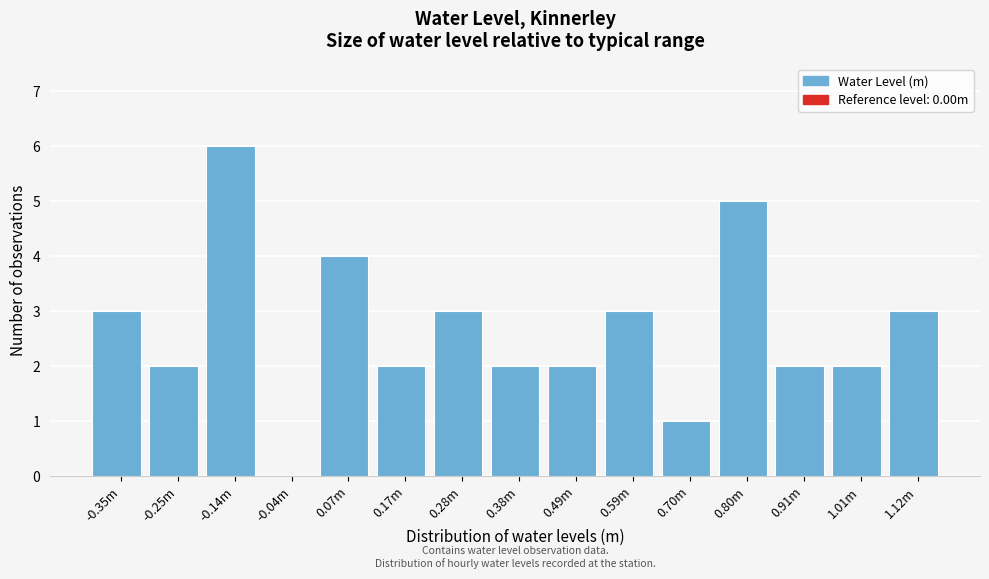

Reading right to left, extract all data points from this chart.

1.12m=3	1.01m=2	0.91m=2	0.80m=5	0.70m=1	0.59m=3	0.49m=2	0.38m=2	0.28m=3	0.17m=2	0.07m=4	-0.04m=0	-0.14m=6	-0.25m=2	-0.35m=3